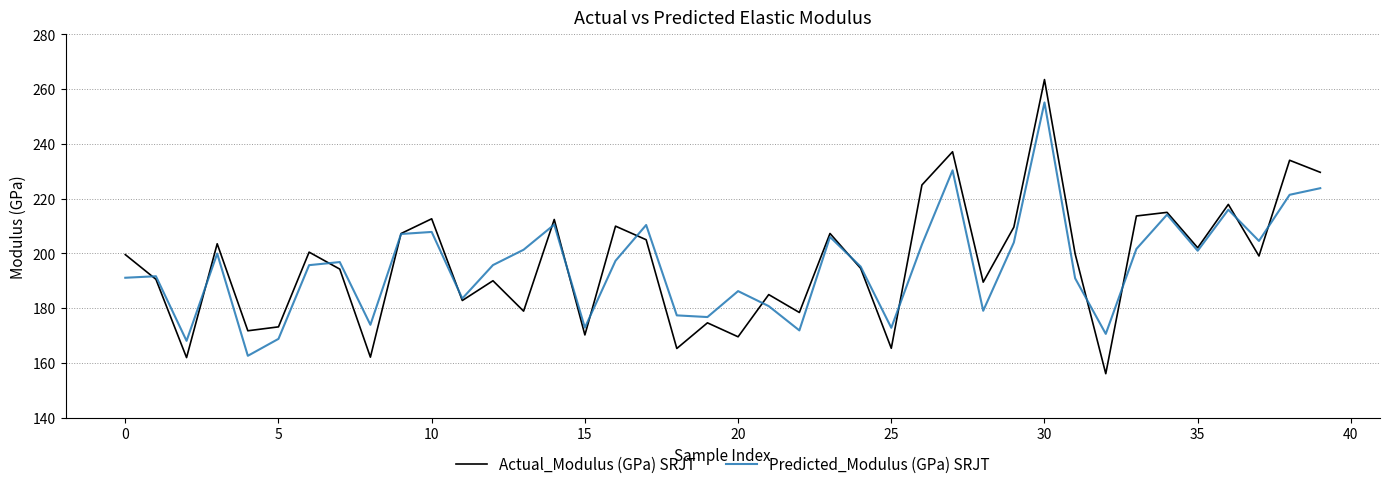

What is the minimum value shown in the chart?

156.1